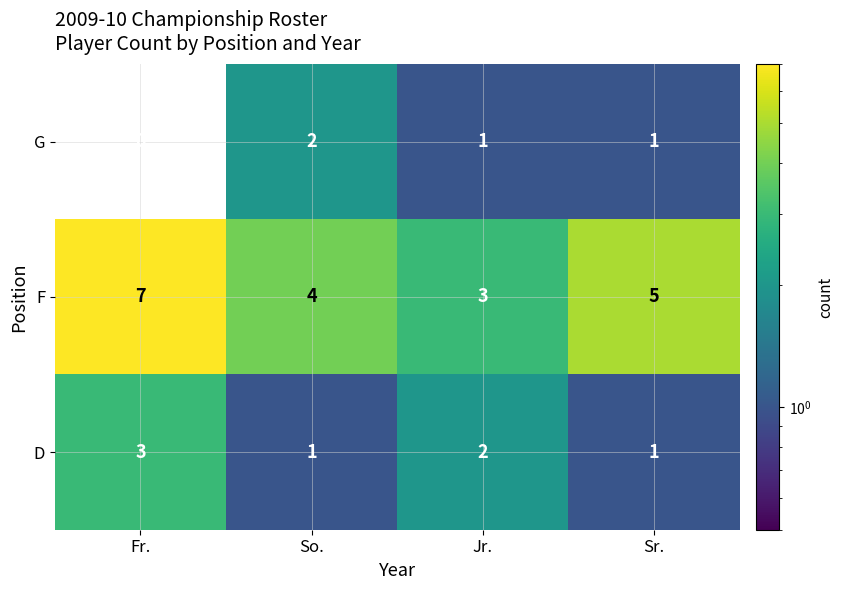

Where is D nearest to the value 2?

Jr.